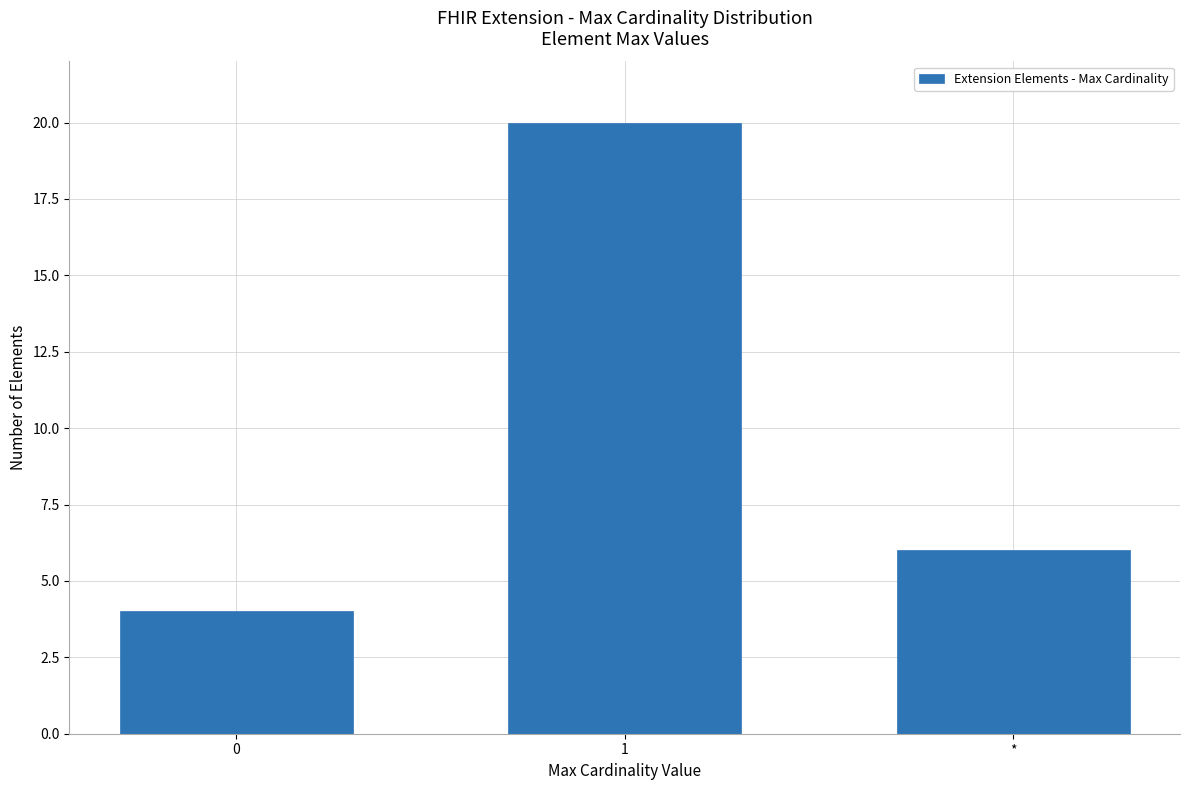

Reading left to right, what are all the values shown in this chart?

4	20	6